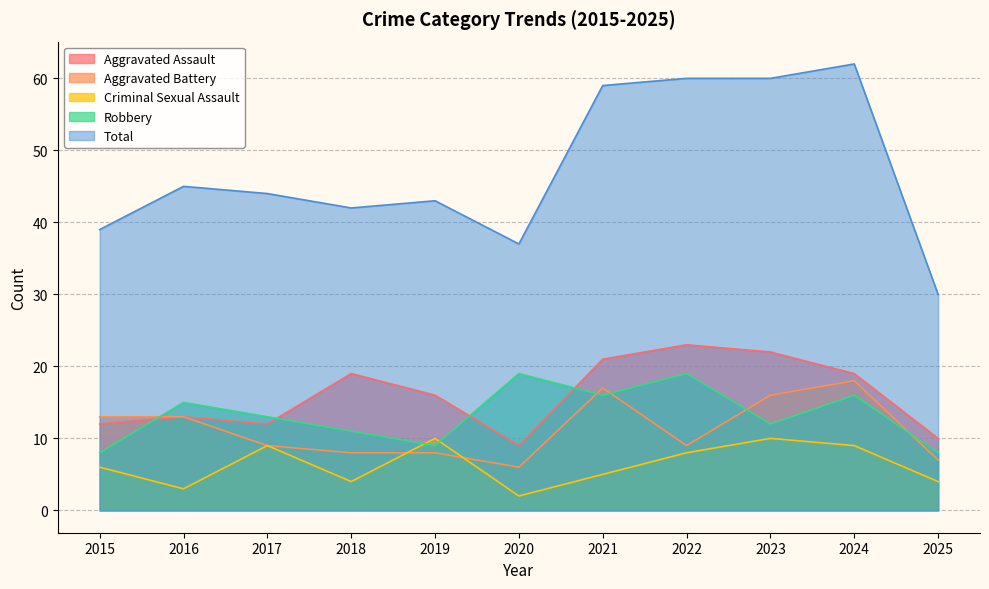

Which series has the largest range (max minus min)?

Total